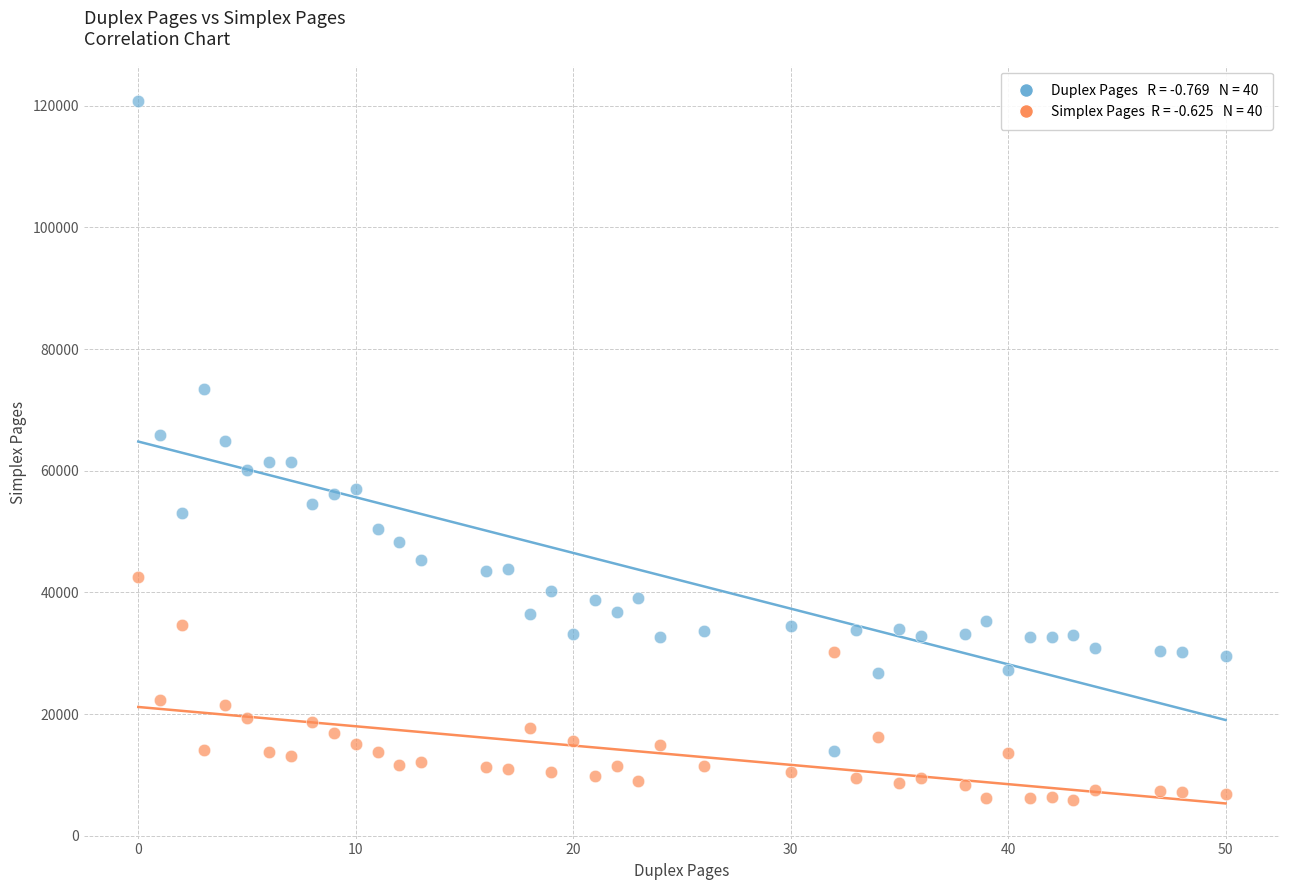

Across all data points, what is the range of Y values (max minus min)?

115003